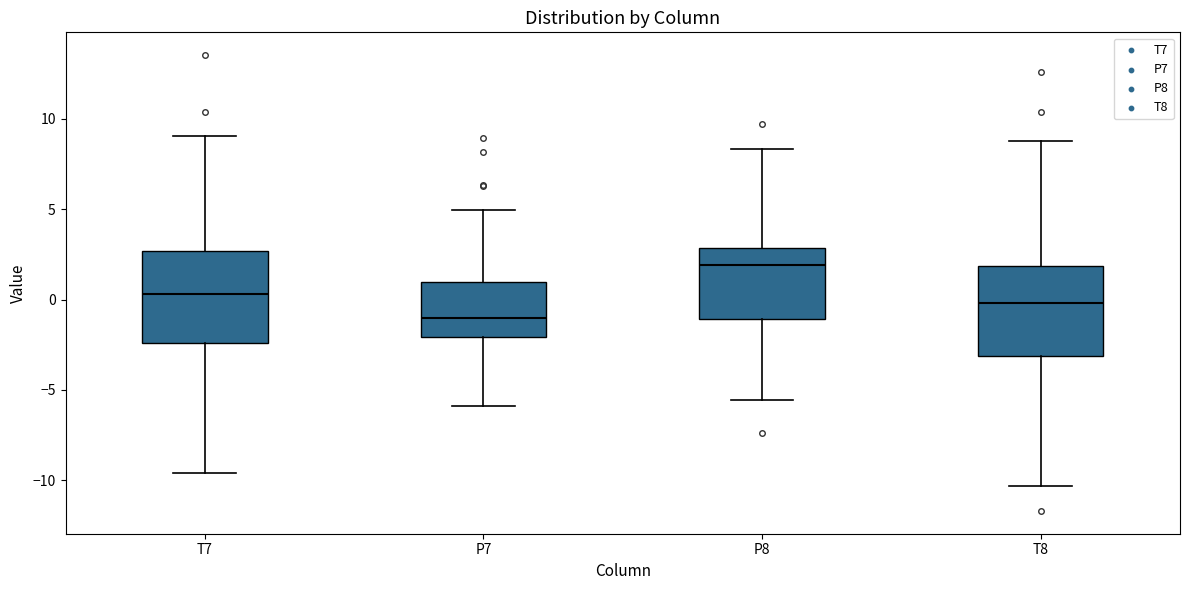

Reading left to right, read every box against the y-axis: the position of its median line, the range the box covers, and the ends of its whiskers. The values are not printed on the chart, so give them approximately, as read against the axis.

T7: median 0.5, box -2.5 to 2.5, whiskers -9.5 to 9.0
P7: median -1.0, box -2.0 to 1.0, whiskers -6.0 to 5.0
P8: median 2.0, box -1.0 to 3.0, whiskers -5.5 to 8.5
T8: median 0.0, box -3.0 to 2.0, whiskers -10.5 to 9.0